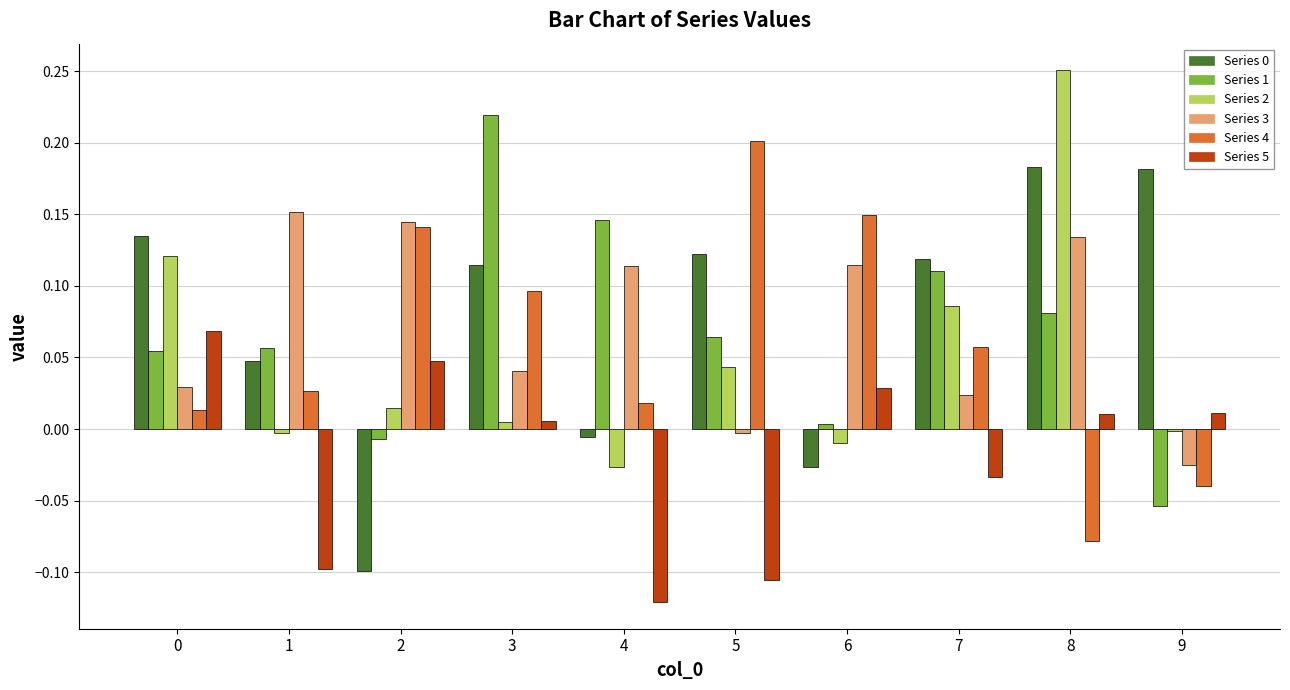

How many groups of bars are there?

10